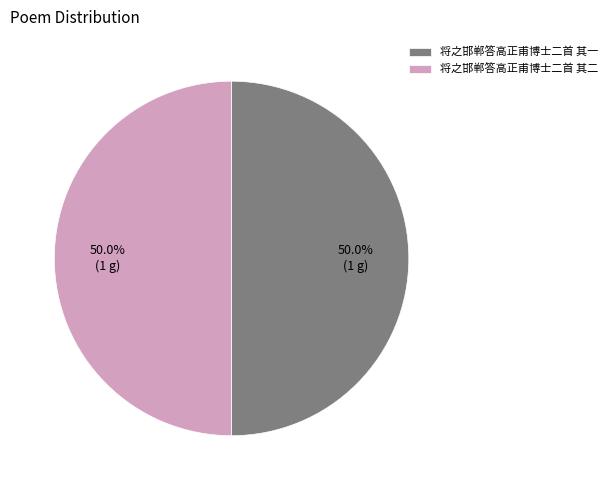

Is it true that 将之邯郸答高正甫博士二首 其一 is 50% of the pie?

True